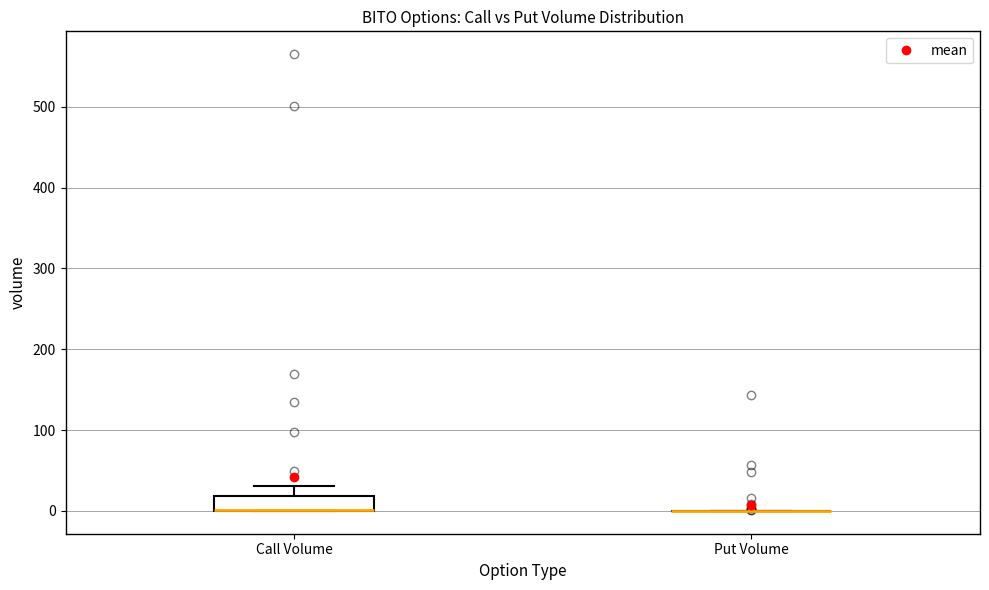

Reading left to right, read every box against the y-axis: the position of its median line, the range the box covers, and the ends of its whiskers. The values are not printed on the chart, so give them approximately, as read against the axis.

Call Volume: median 0 (drawn on the box's lower edge), box 0 to 20, whiskers 0 to 30
Put Volume: box collapsed to a line at 0, whiskers 0 to 0